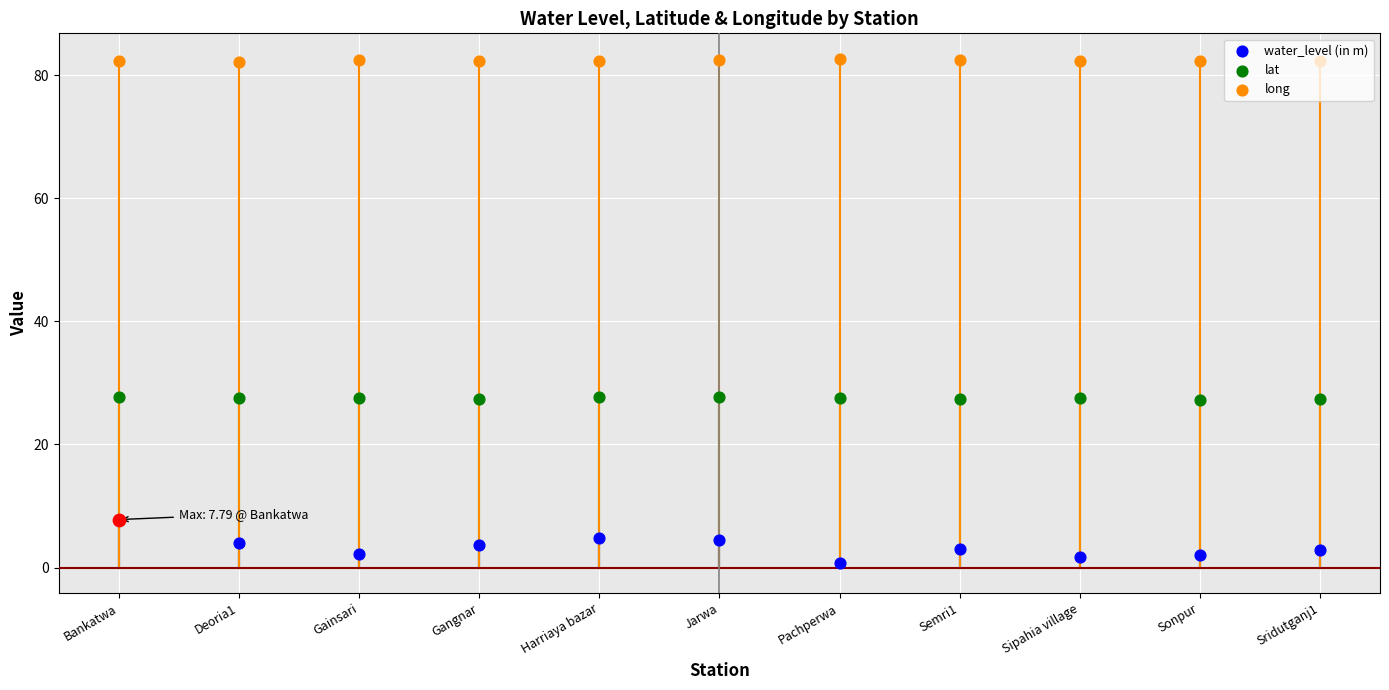

Which series has the largest total across all categories?

long